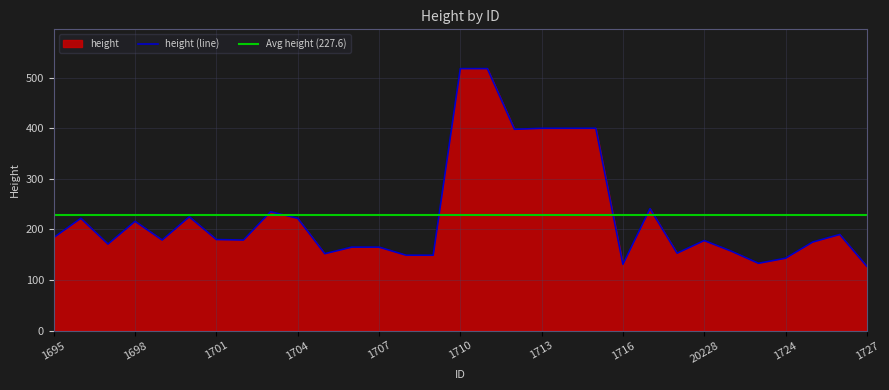

How many values exceed 179?

15